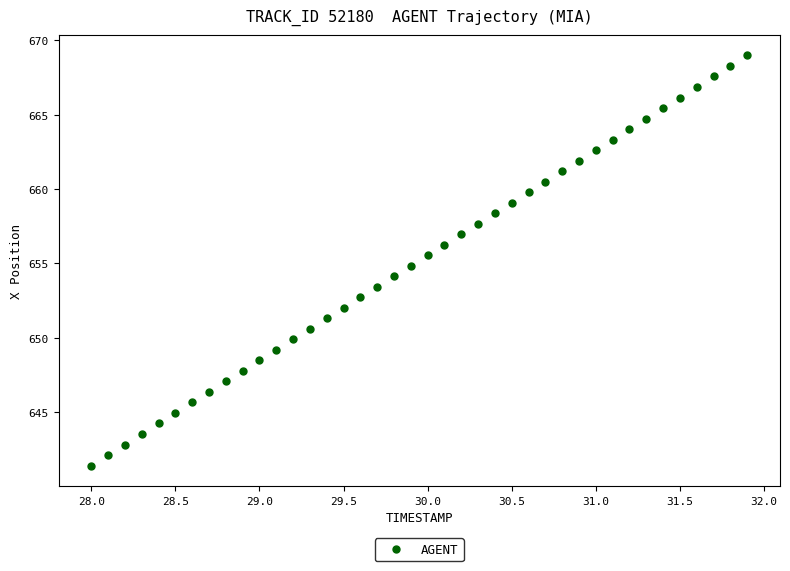

What is the range of Y values (max minus min)?

27.6